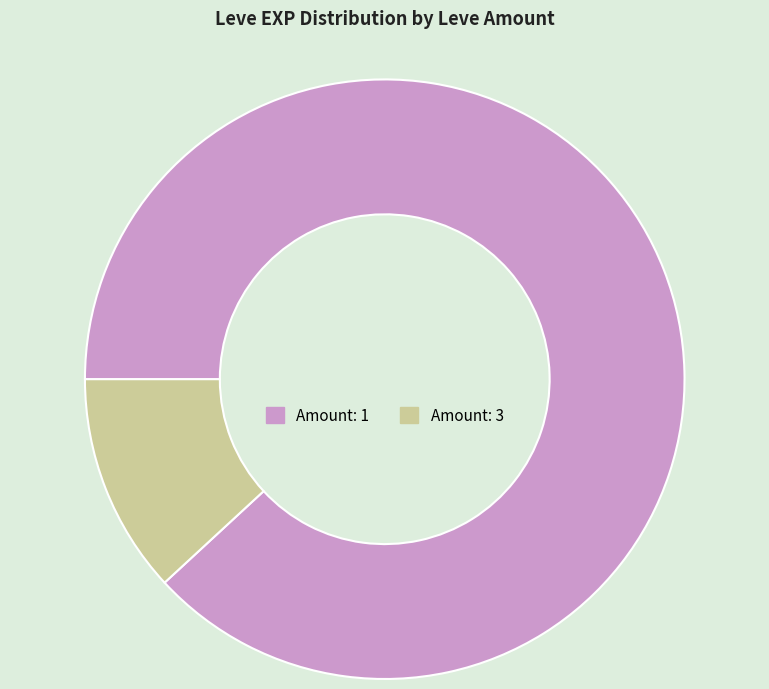

True or false: Amount: 1 accounts for 88% of the total.

True